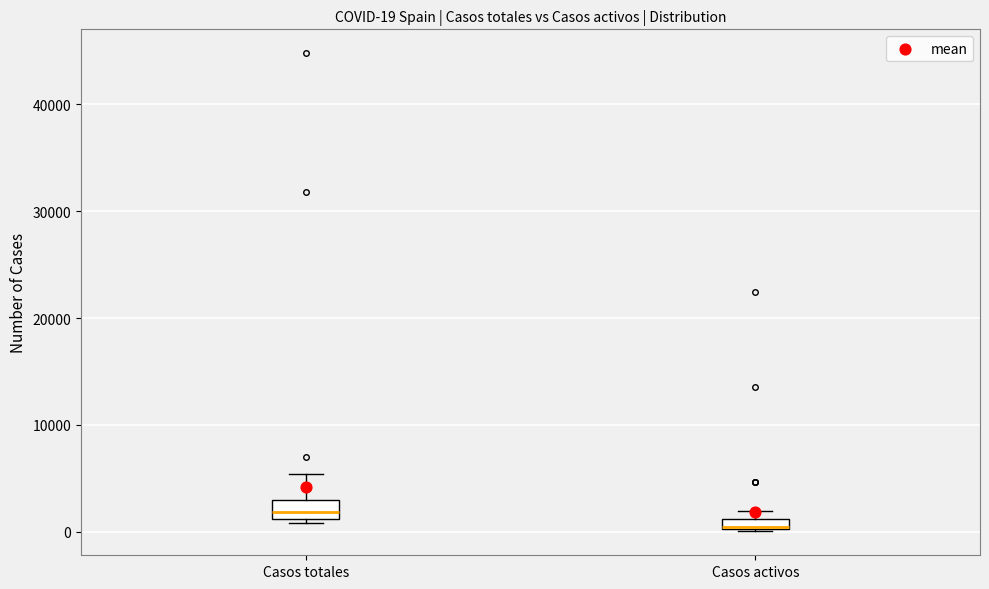

Which box's median line is the highest?

Casos totales